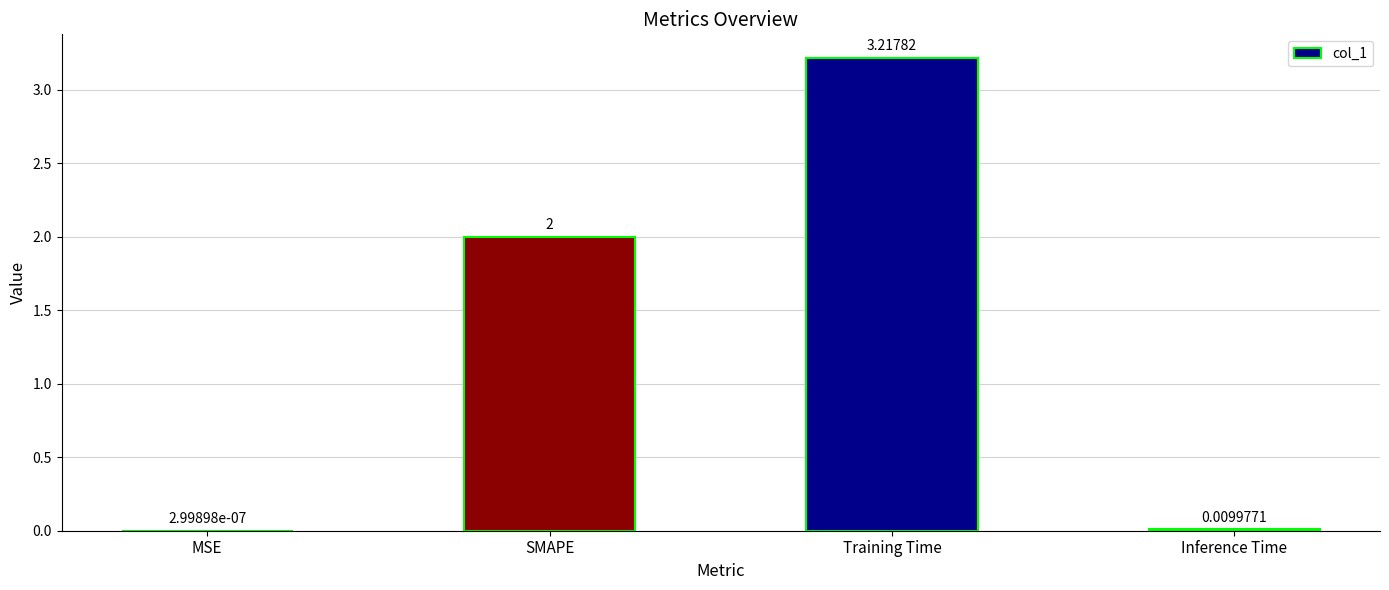

Which has a higher value, SMAPE or MSE?

SMAPE